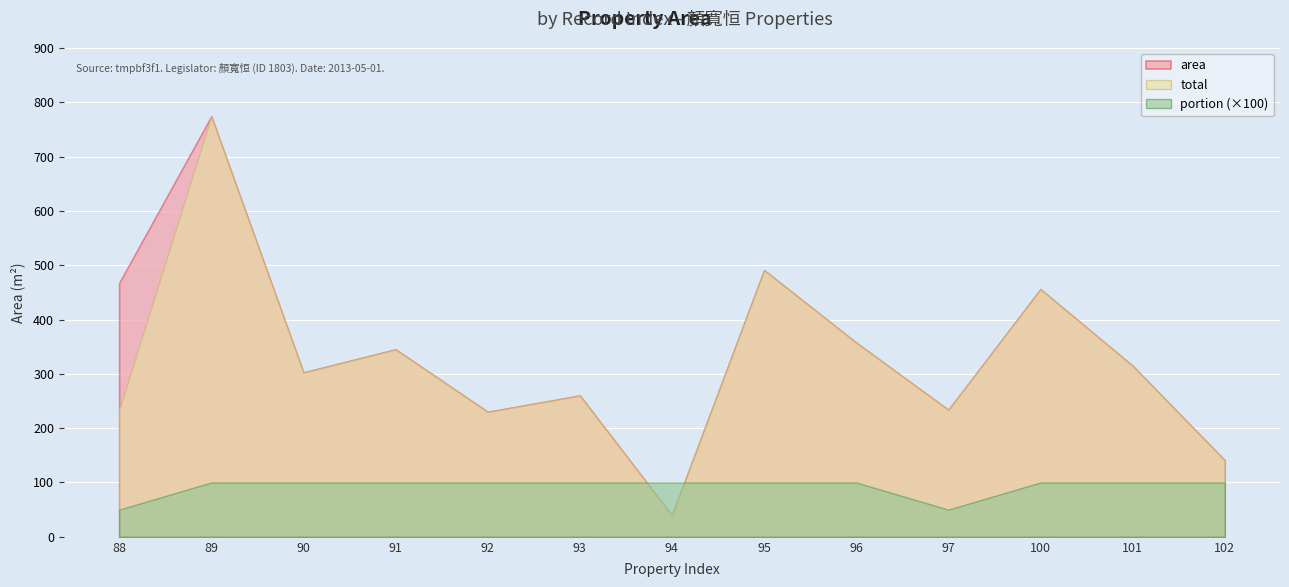

The value of area at 88 is 284.2. True or false?

False